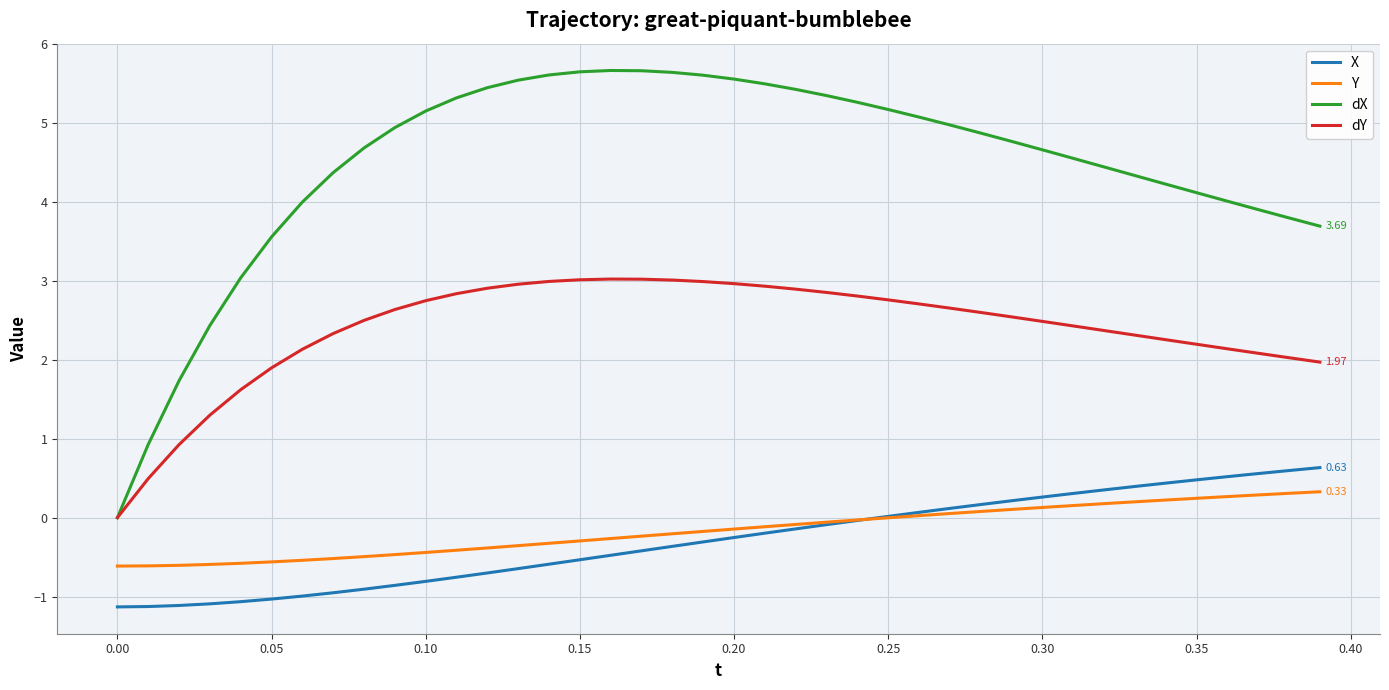

How many lines are shown in the chart?

4